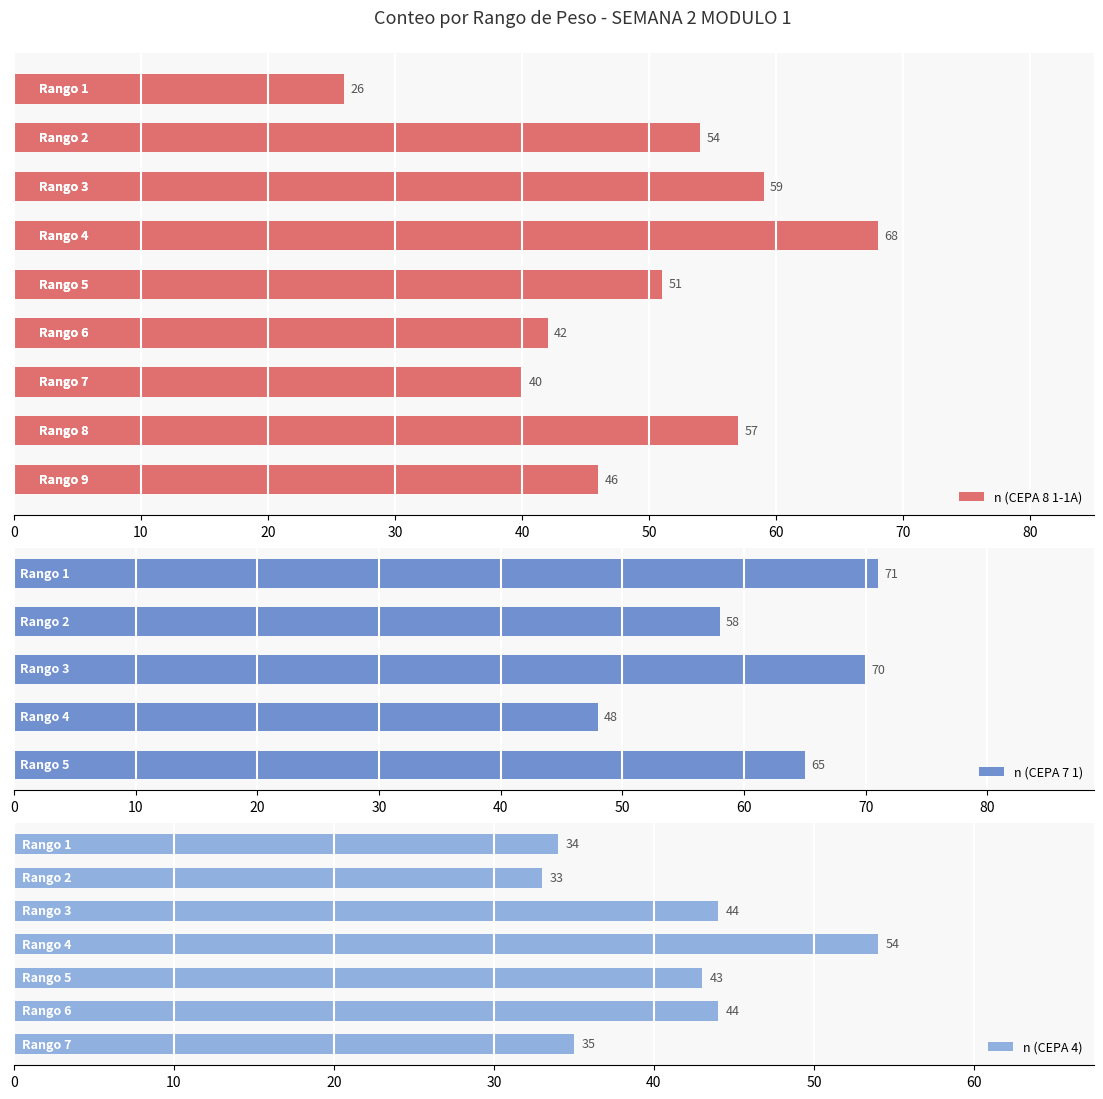

What is the difference between the maximum and minimum values in the n (CEPA 8 1-1A) series?

42